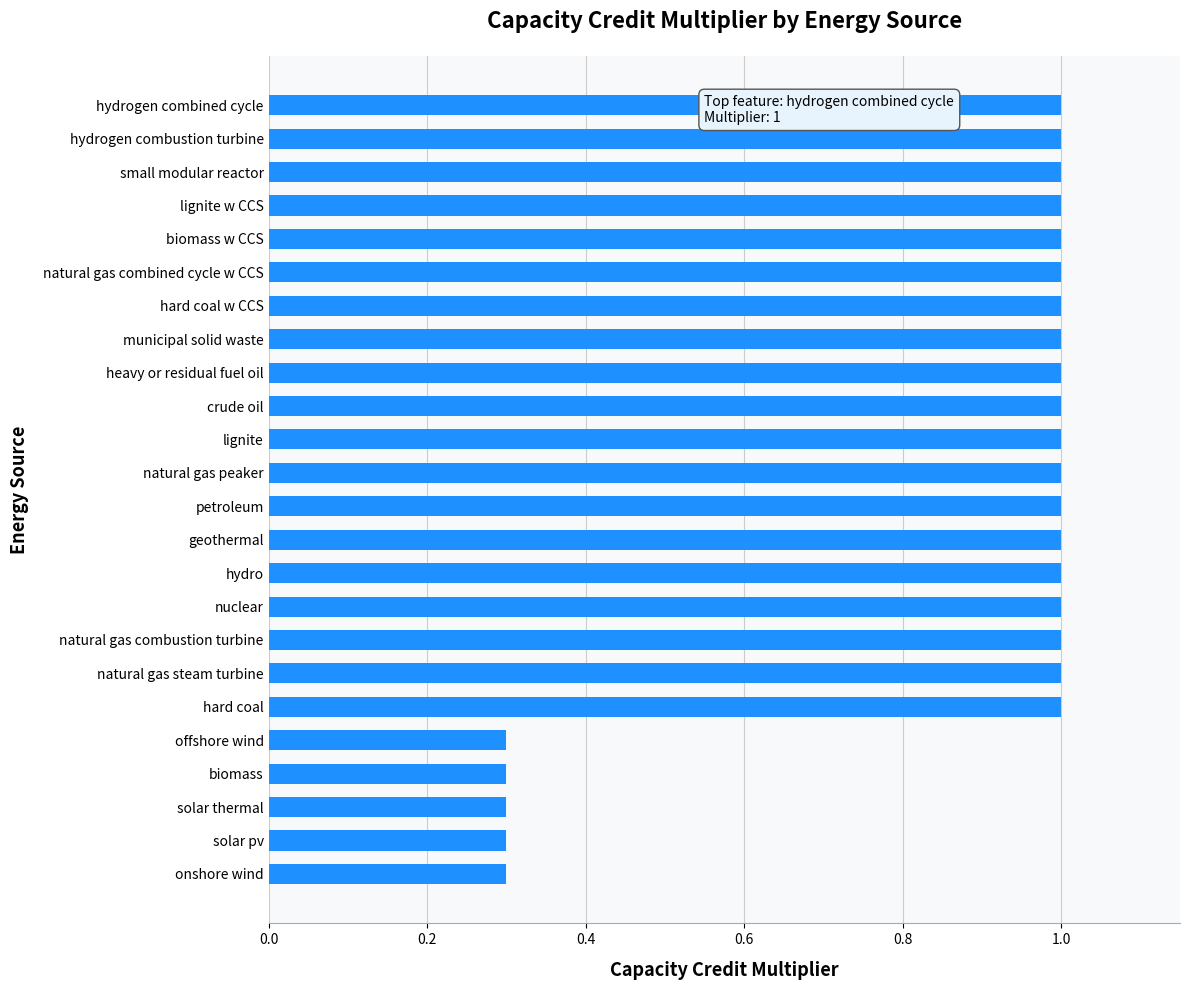

How many data points are less than 1?

5